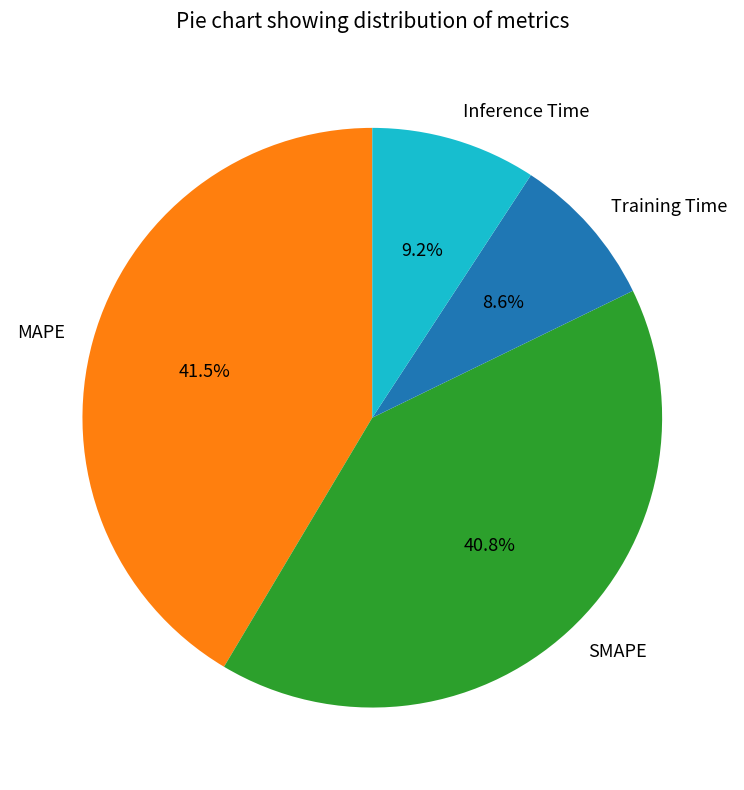

Is MAPE the majority of the pie?

No